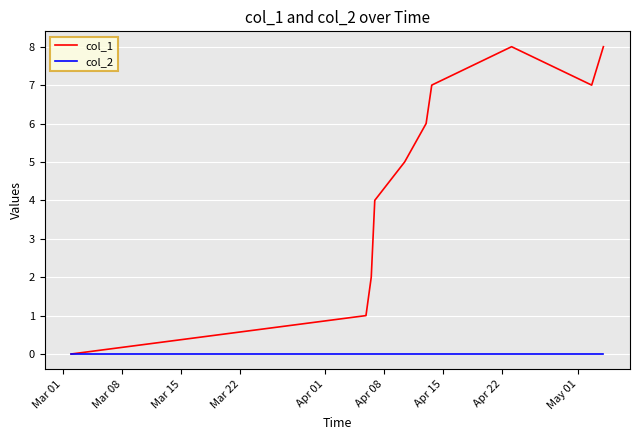

List the series in order of their overall mean, highest first.

col_1, col_2